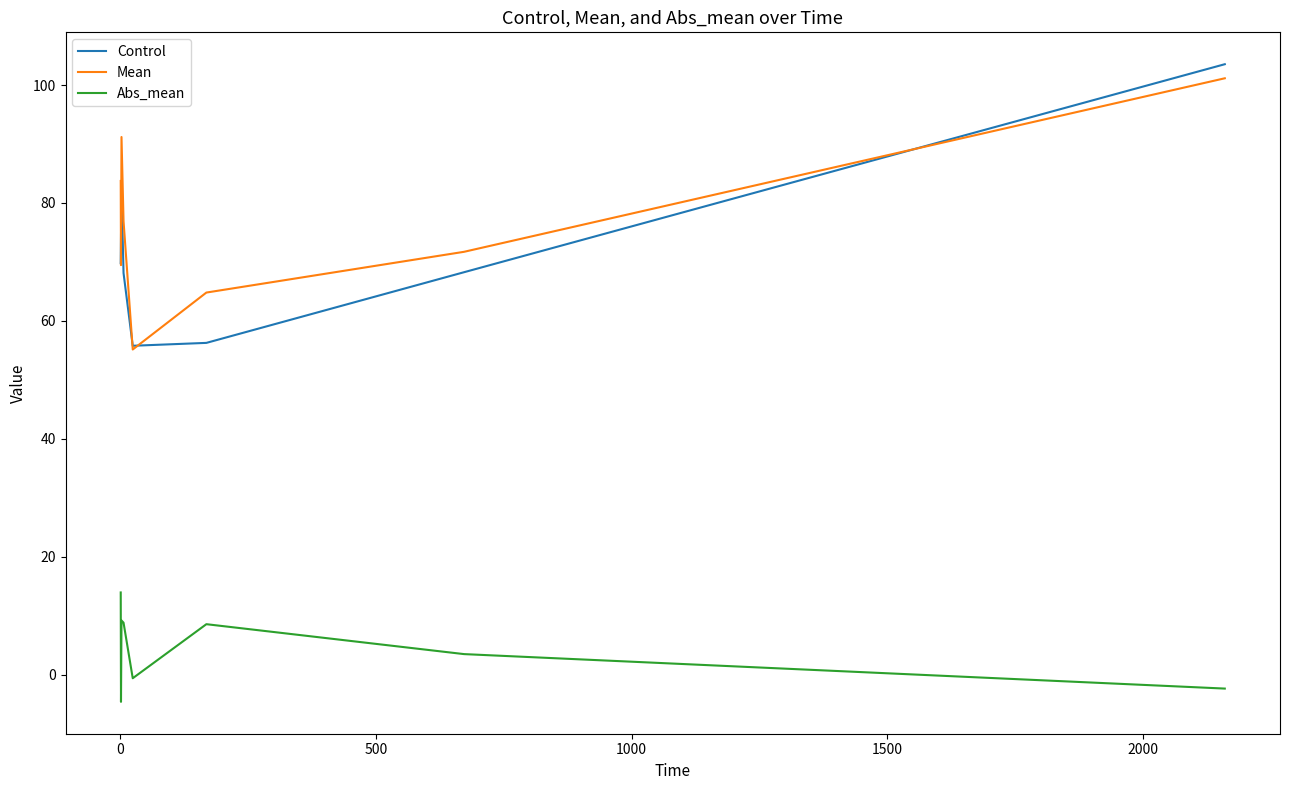

Which series has the largest range (max minus min)?

Control